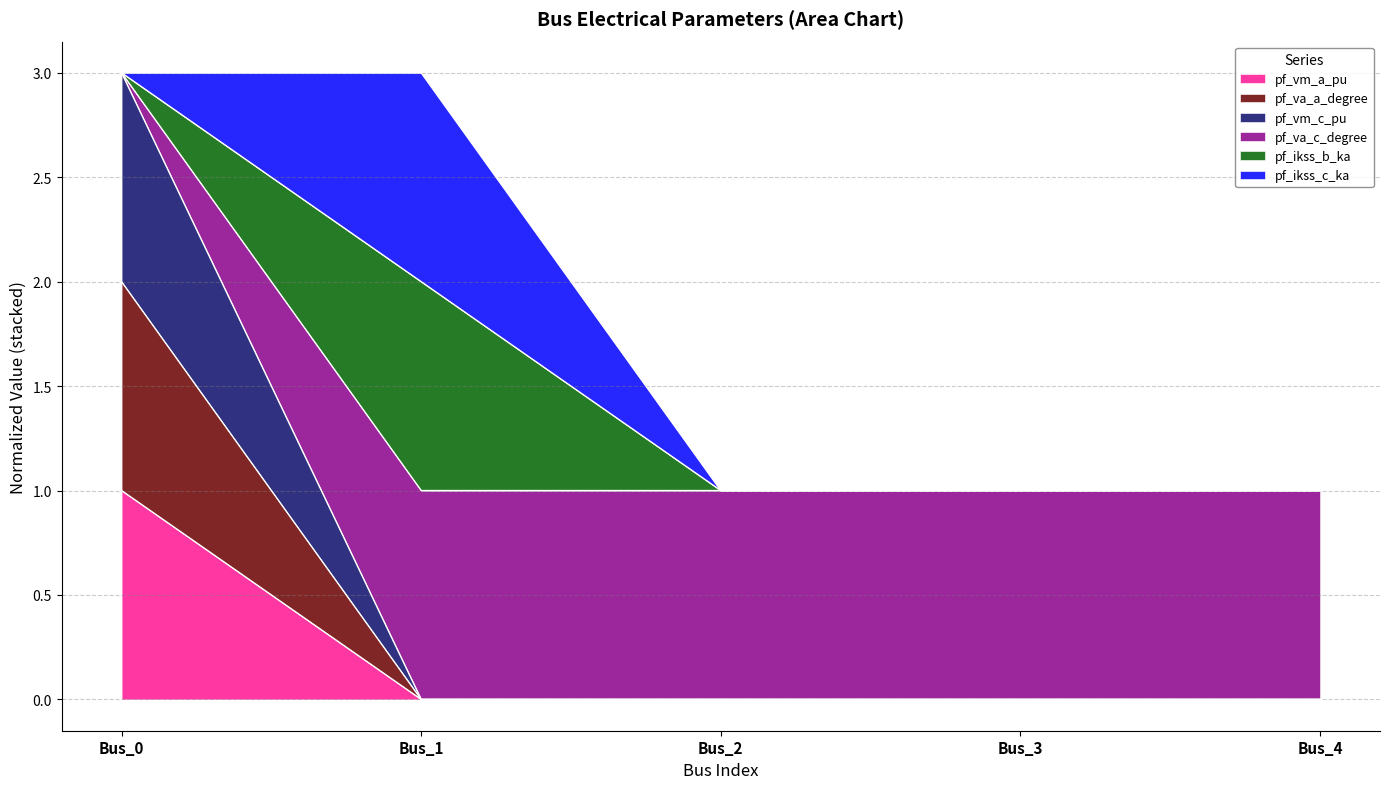

Count the number of categories in the chart.

5